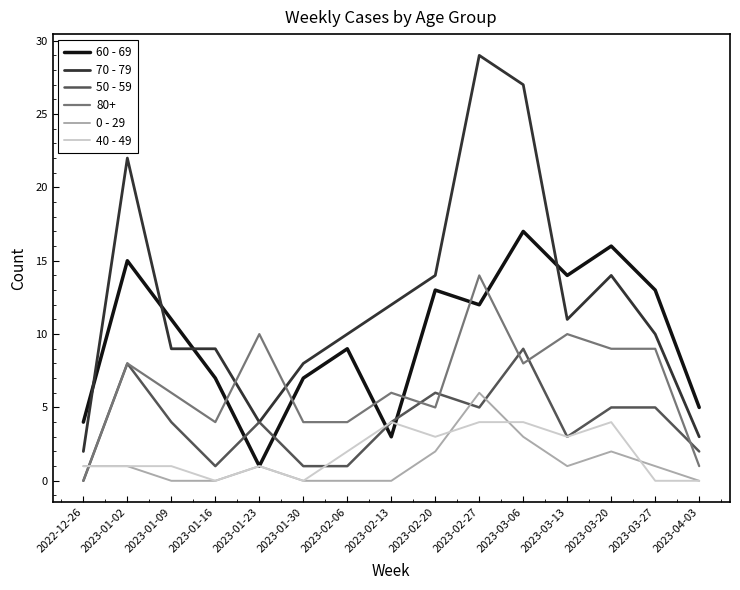

Which series has the largest total across all categories?

70 - 79